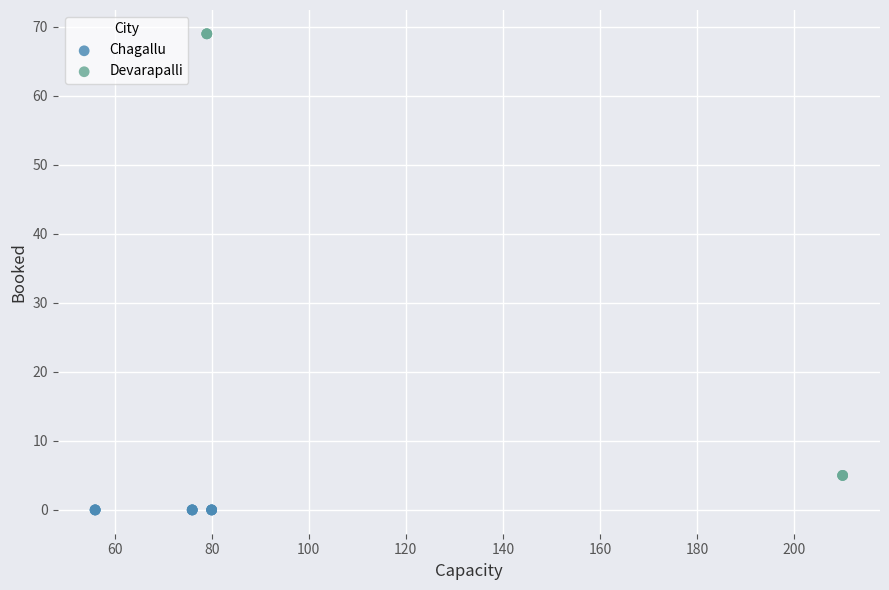

Which series contains the lowest Y value?

Chagallu